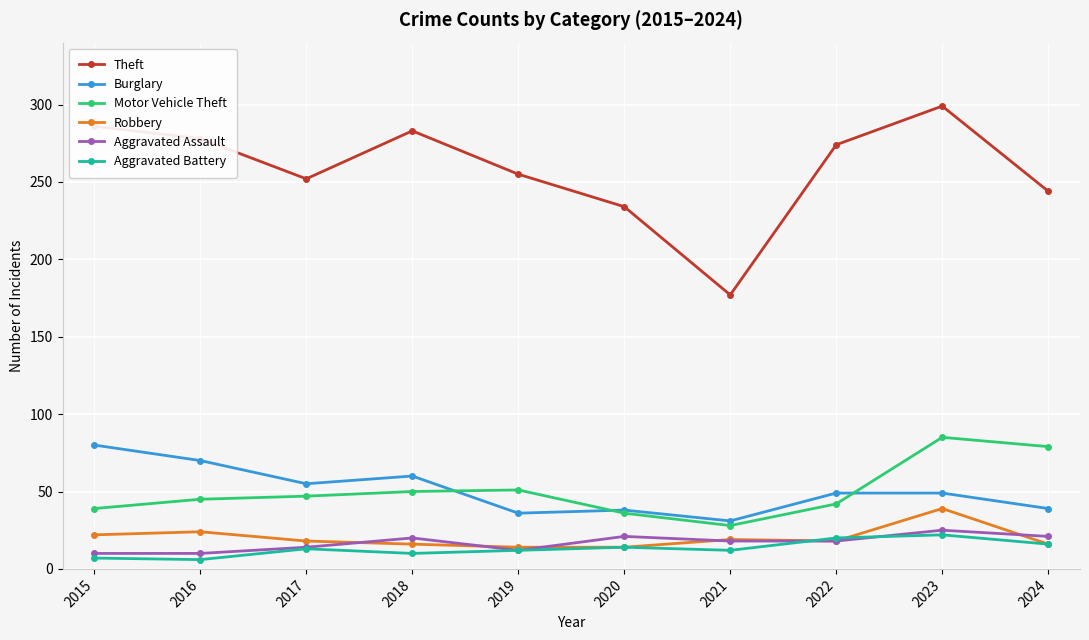

At which category does Burglary reach its first local valley?

2017